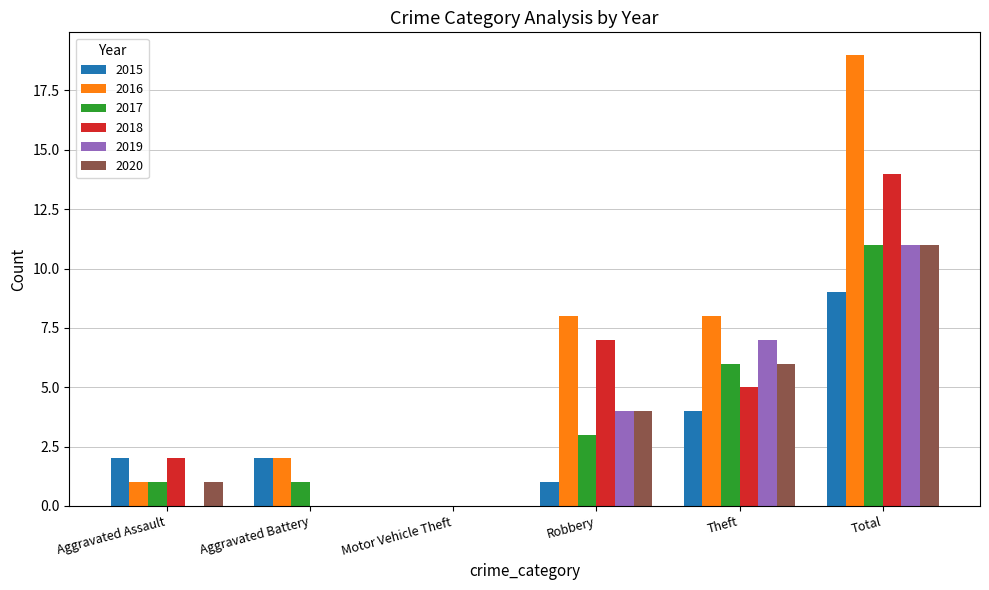

Which series has the largest range (max minus min)?

2016